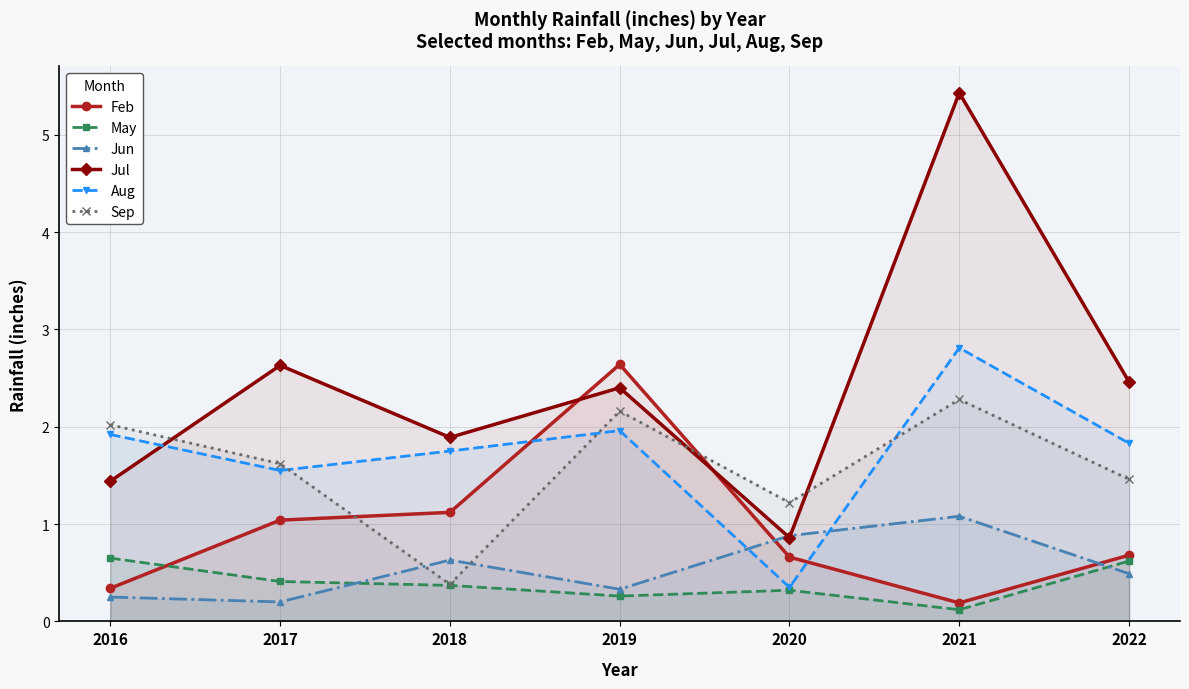

At which label is Feb closest to 1?

2017